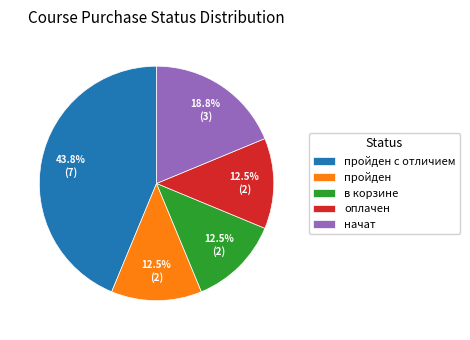

Which slice is the largest?

пройден с отличием